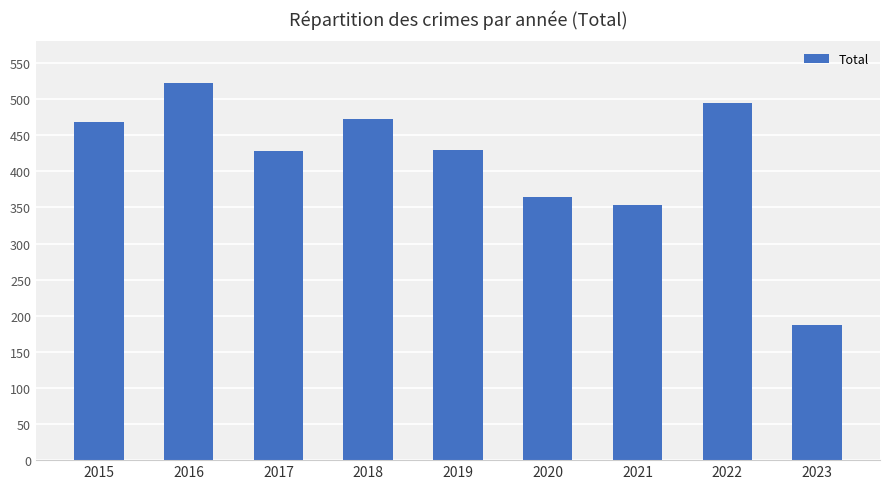

What is the value of the 8th bar from the left?

494